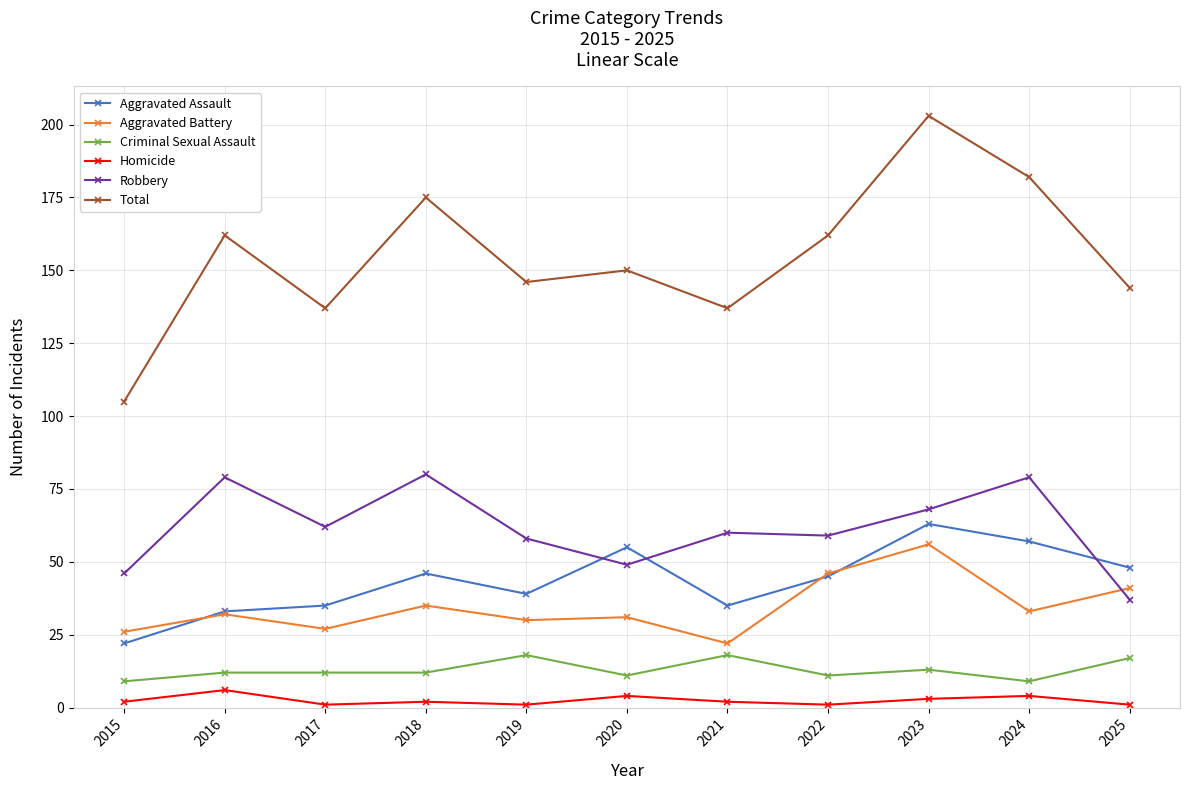

Count the number of categories in the chart.

11